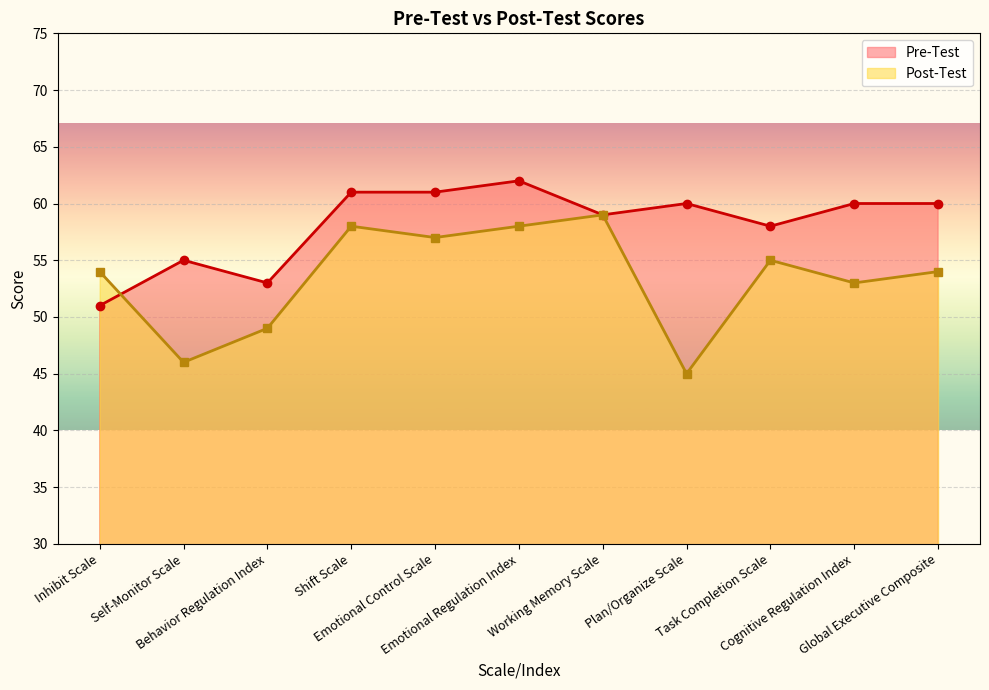

What is the label of the 3rd point from the left?

Behavior Regulation Index